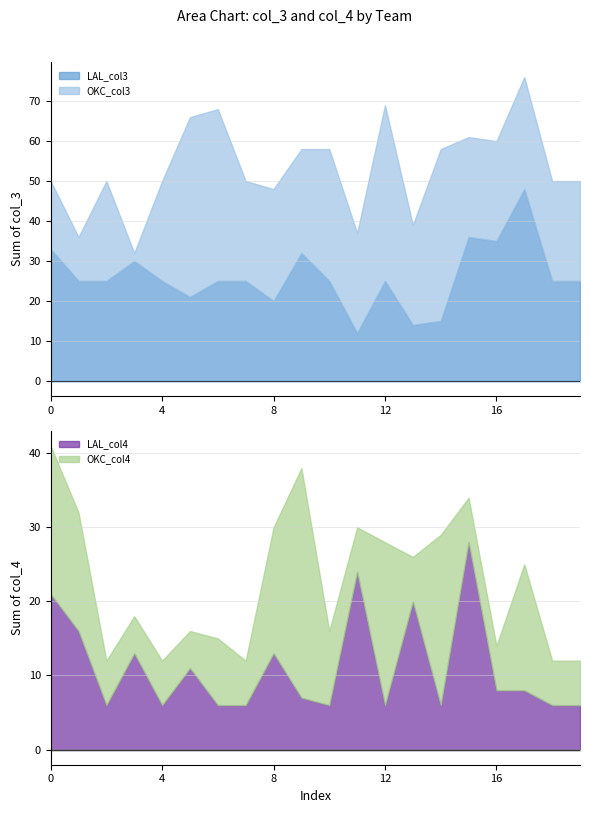

What is the total value across all series at 9?

96